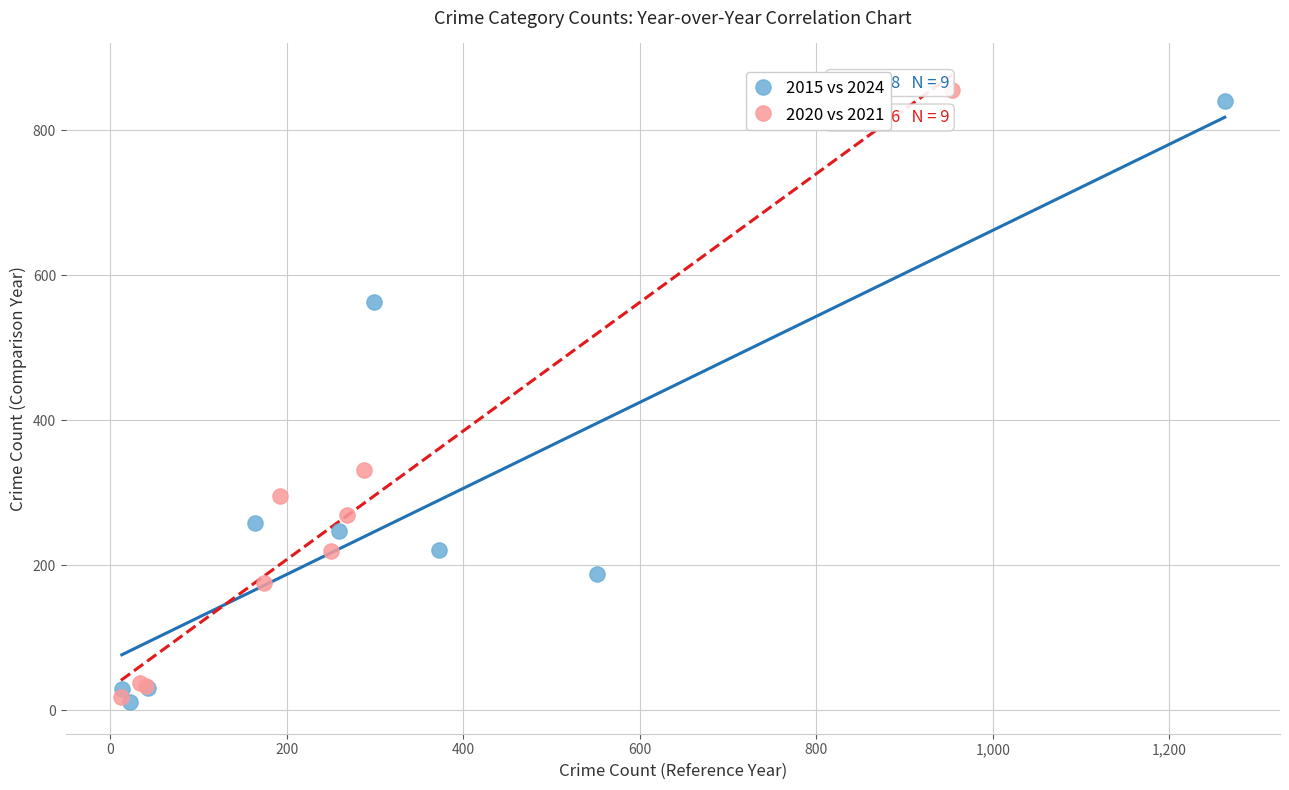

Which series contains the highest Y value?

2020 vs 2021